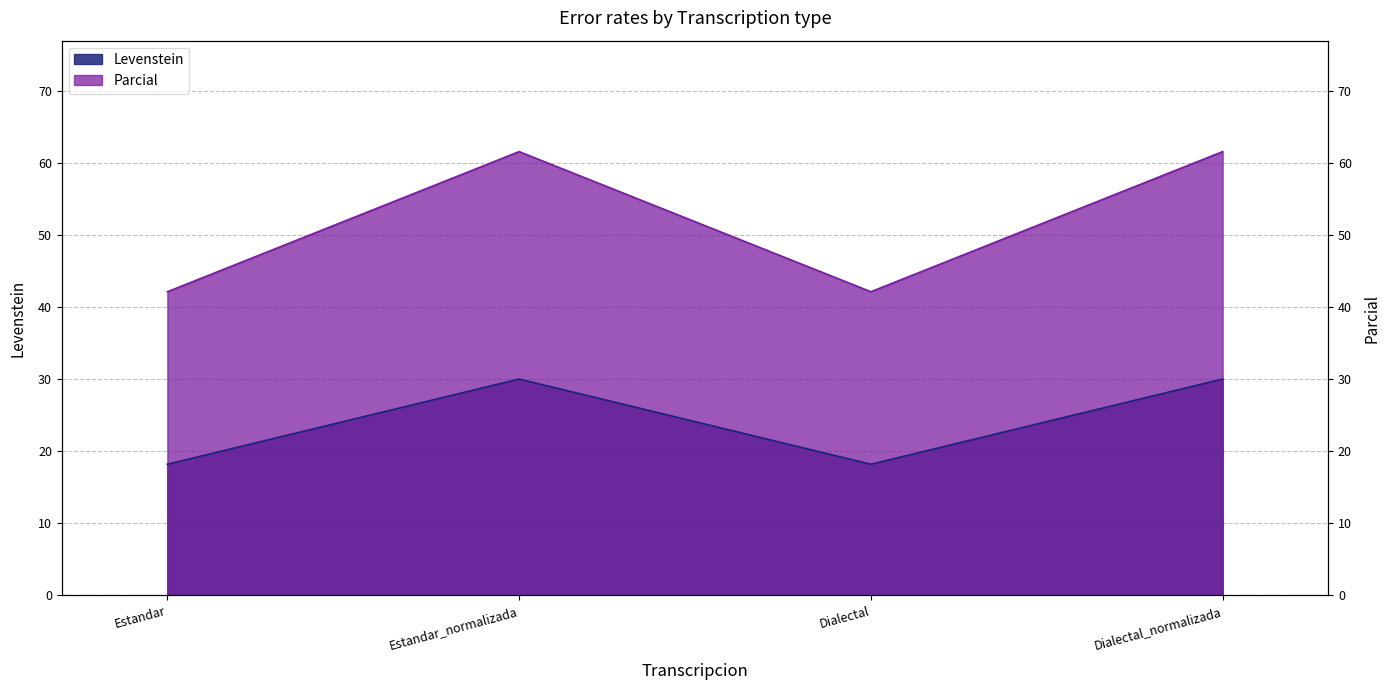

Which has a higher value, Estandar or Dialectal?

Estandar